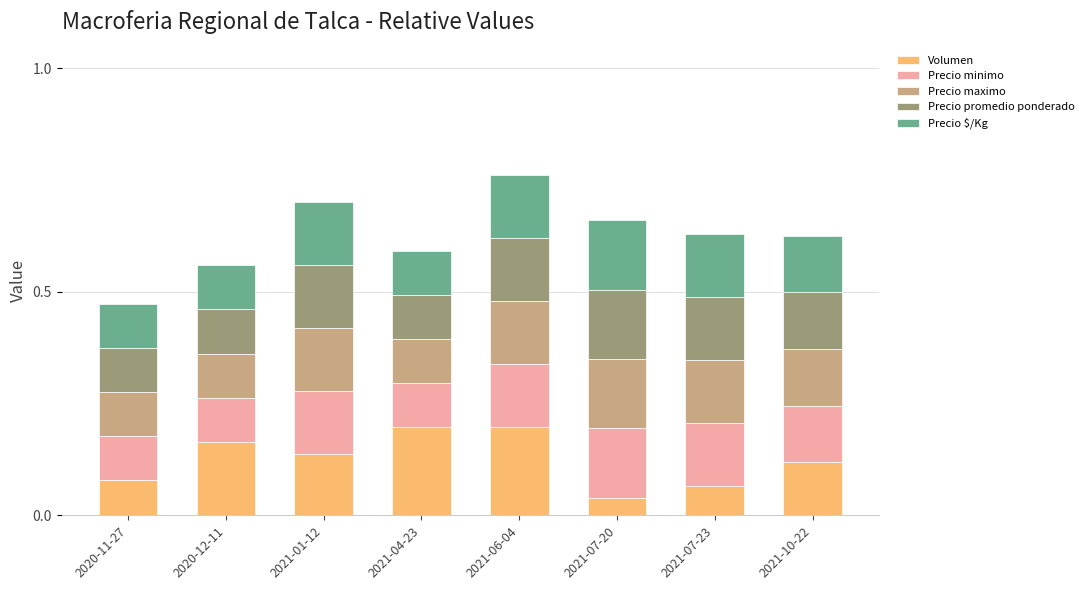

What is the total value across all series at 2020-12-11?

0.6